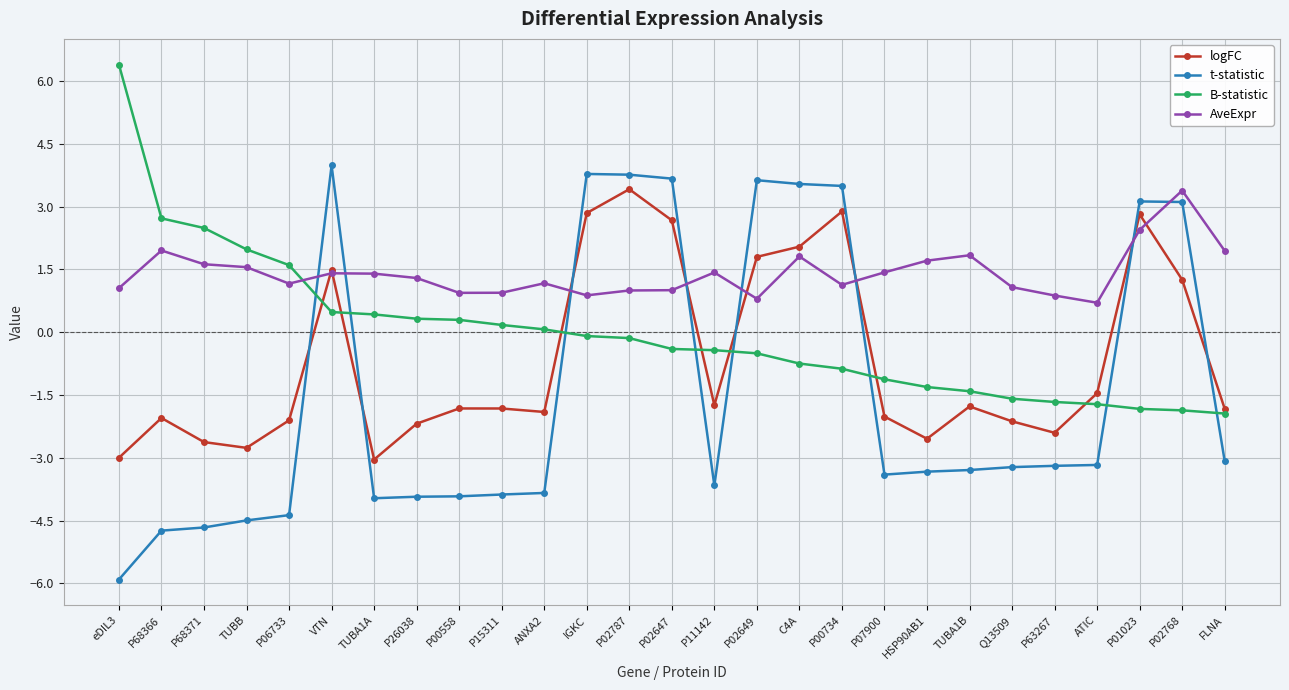

How many distinct data groups are displayed?

4